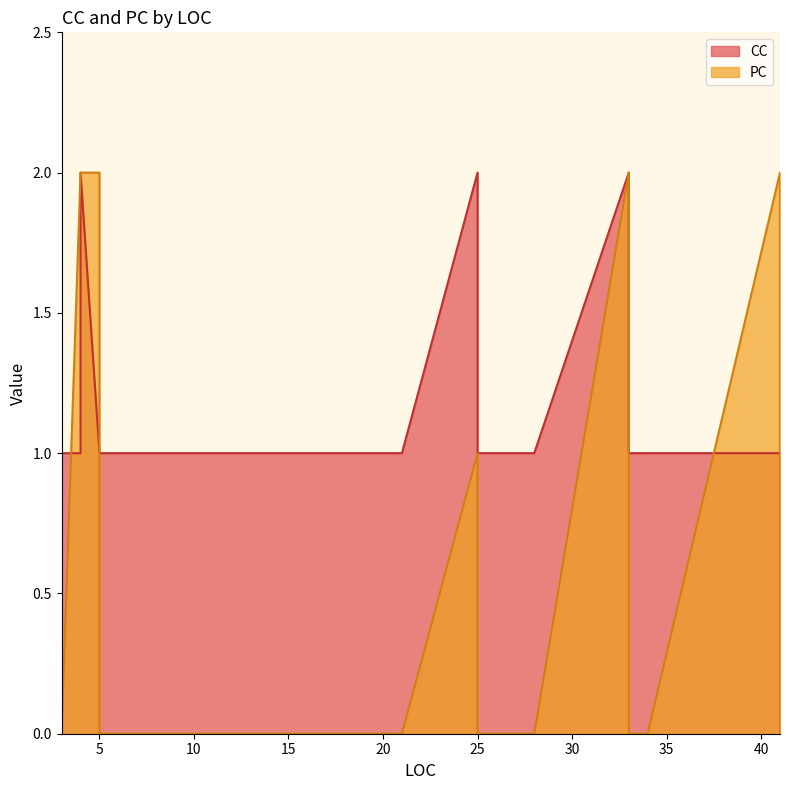

Count the number of categories in the chart.

35